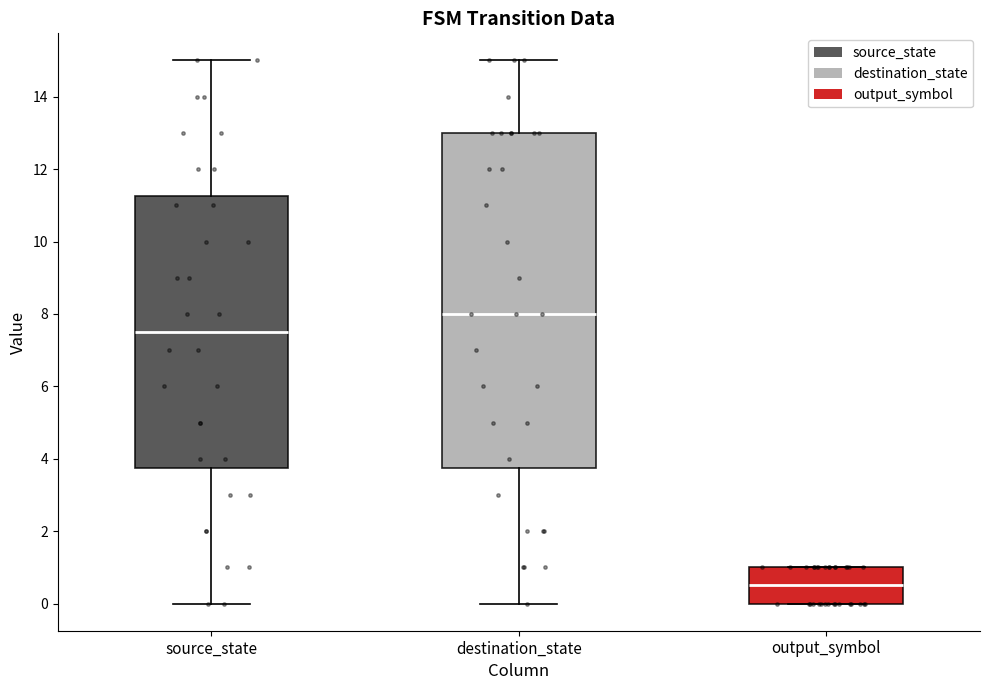

Where does the upper whisker of the box for source_state end on the y-axis? The values are not printed on the chart, so give them approximately, as read against the axis.

15.0